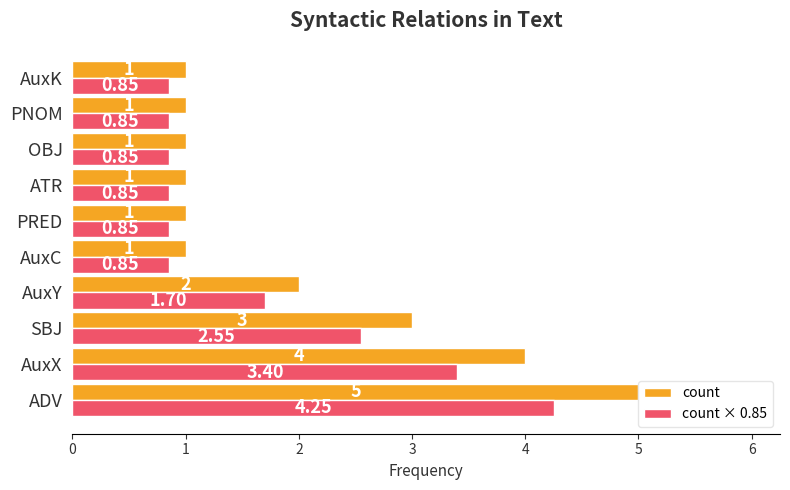

Is the value of count at AuxC greater than the value of count × 0.85 at ADV?

No